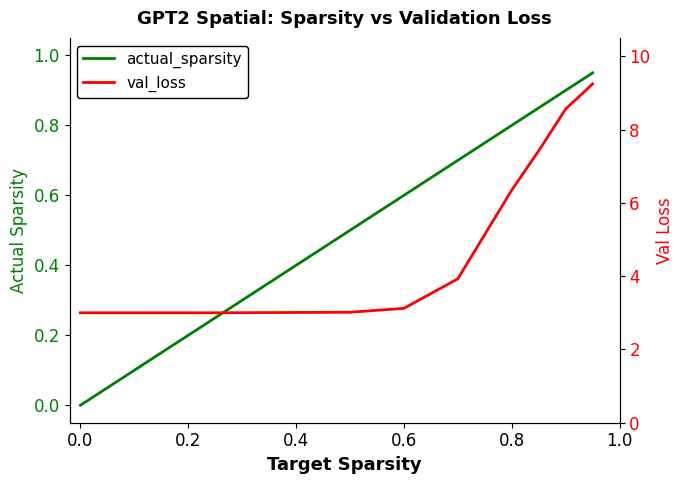

In val_loss, how many points are lower than both neighbors (excluding endpoints)?

1